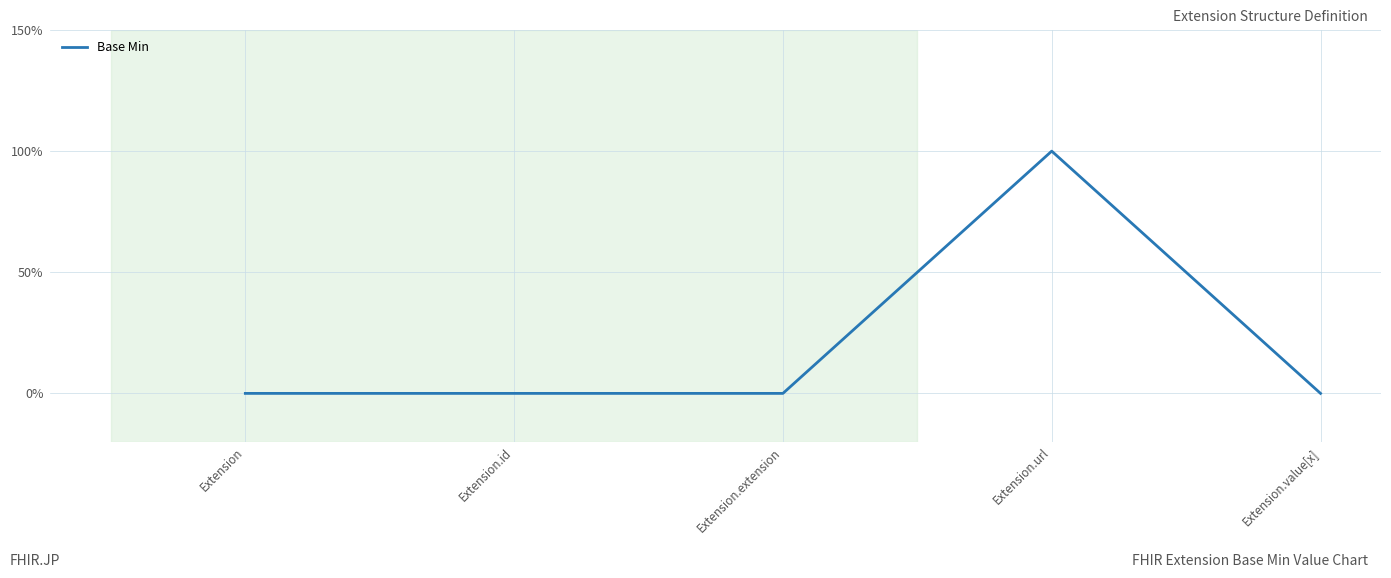

What is the sum of all values?

1